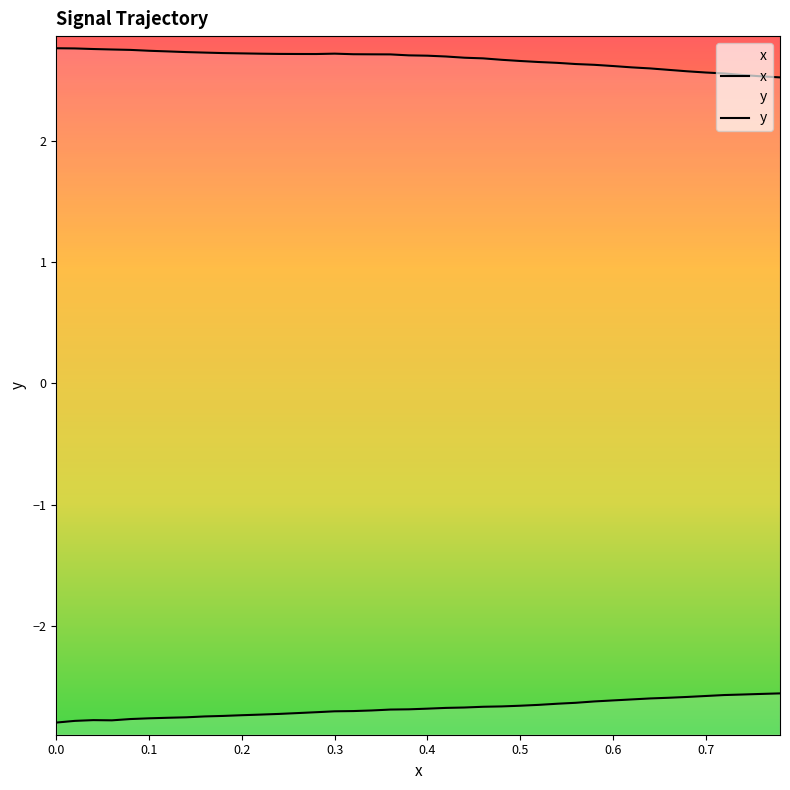

What is the sum of the y values at 0.66 and 0.04?

5.3